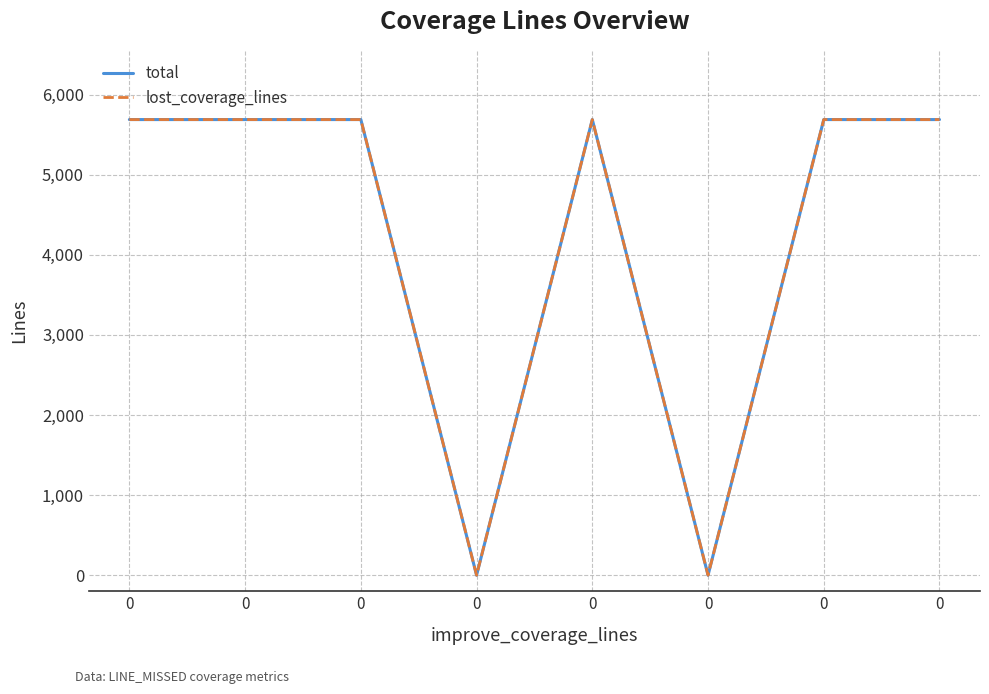

Which series has the largest total across all categories?

total